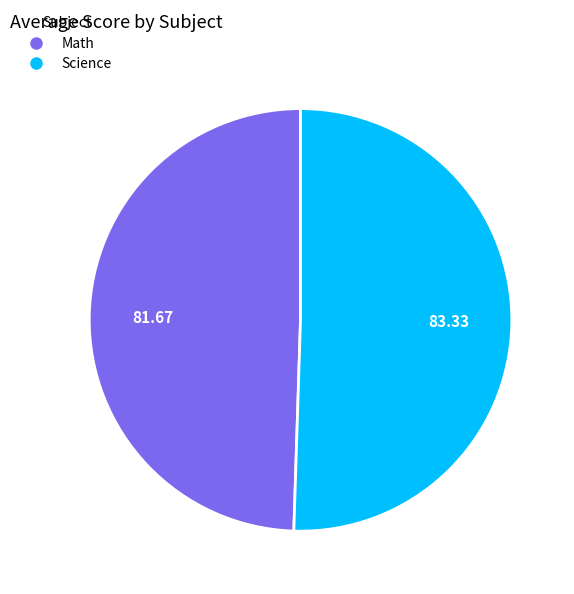

Which slice is the smallest?

Math